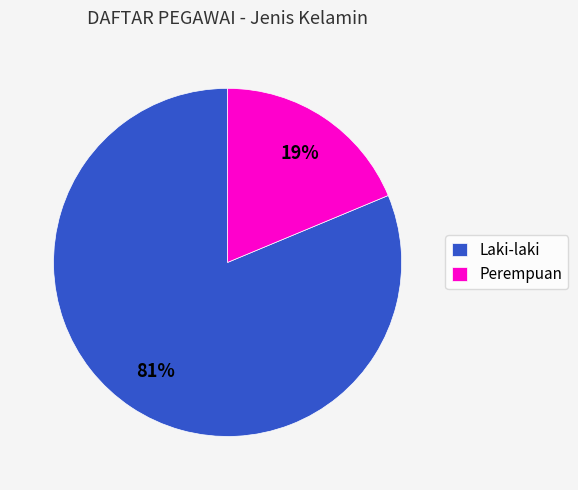

Combined, do Laki-laki and Perempuan account for over 50%?

Yes